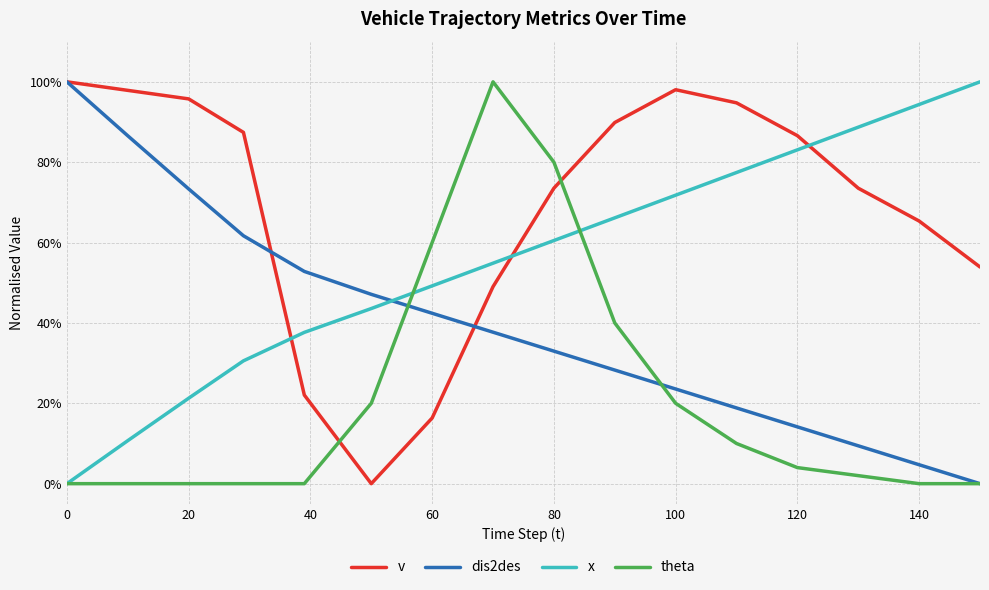

What is the difference between the maximum and second lowest values in the theta series?

1.0